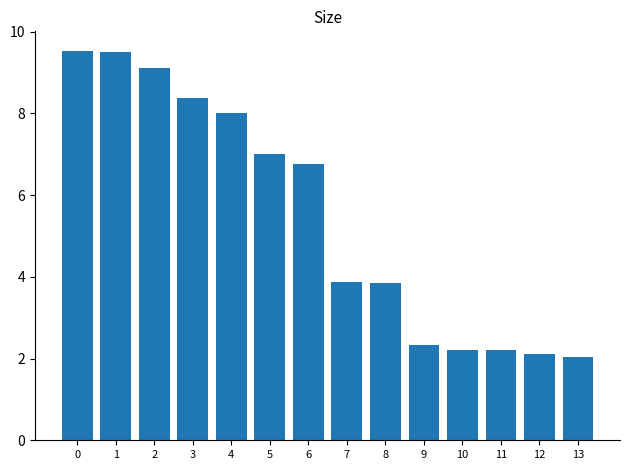

Are the bars horizontal?

No